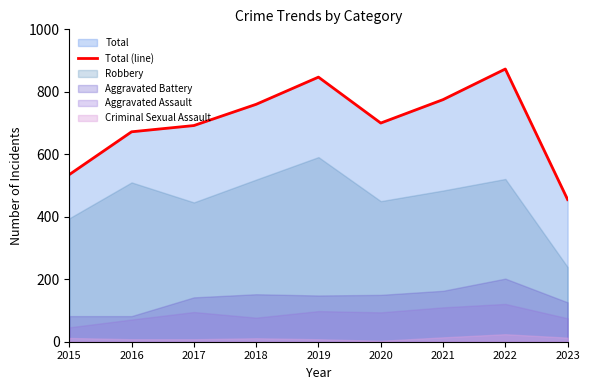

The value at 2018 is 760. True or false?

True